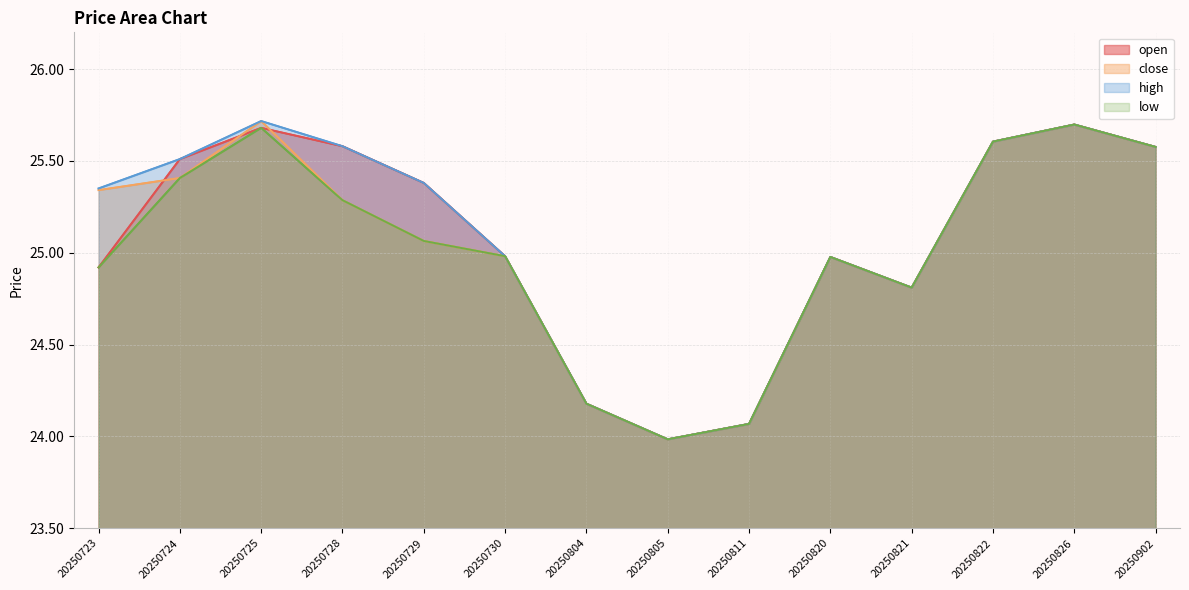

What is the difference between the second highest and minimum values in the close series?

1.7